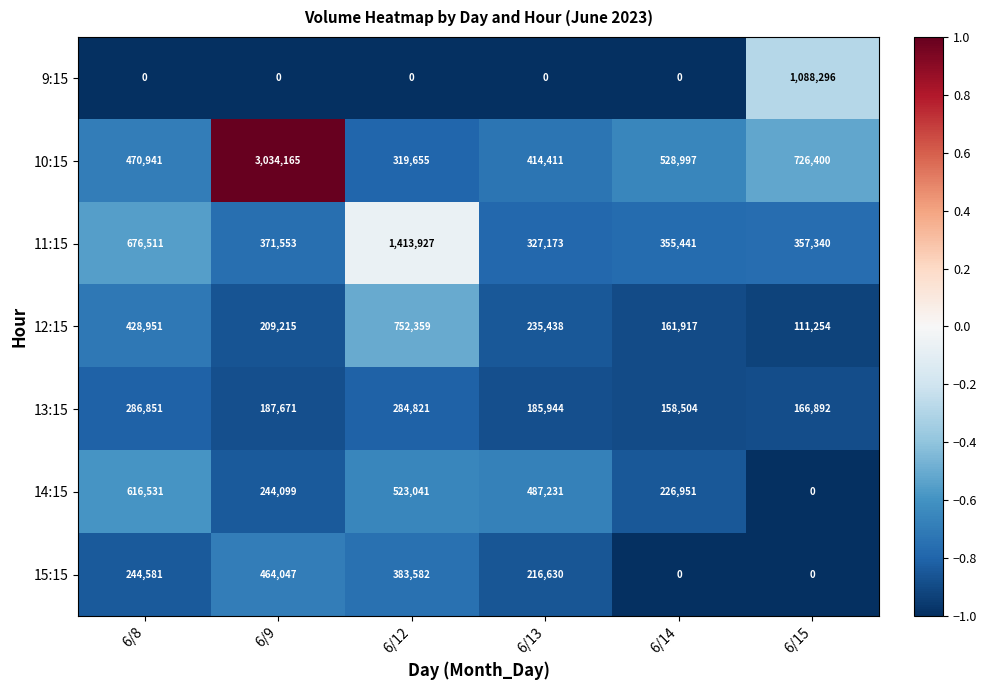

How many distinct data groups are displayed?

7